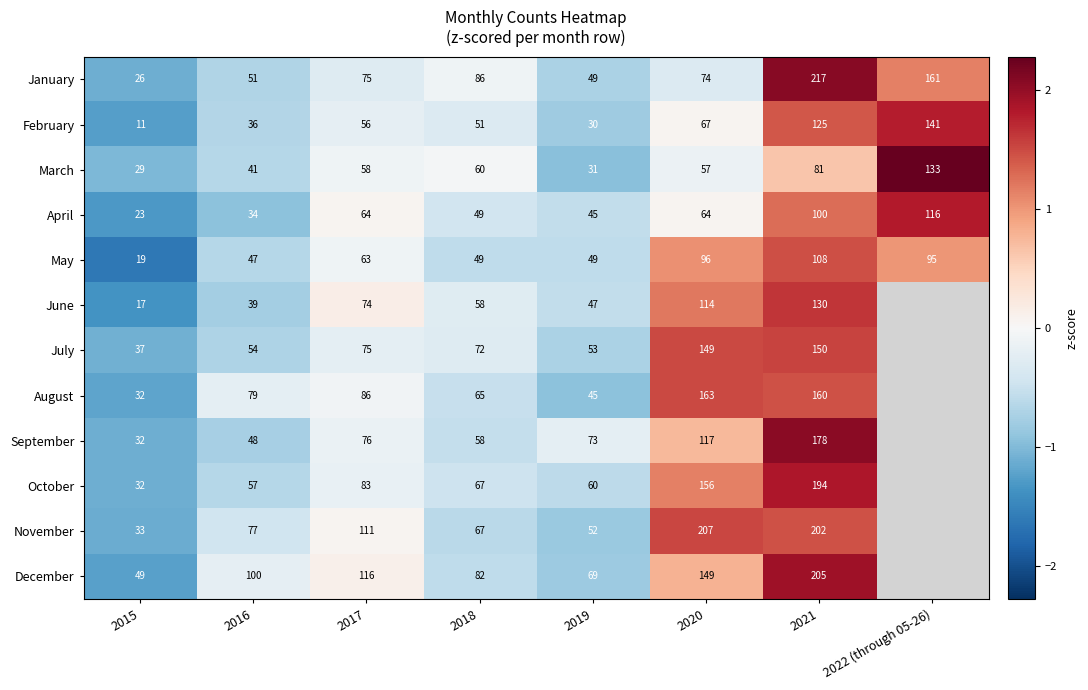

What is the difference between the highest and lowest values at 2019?

43